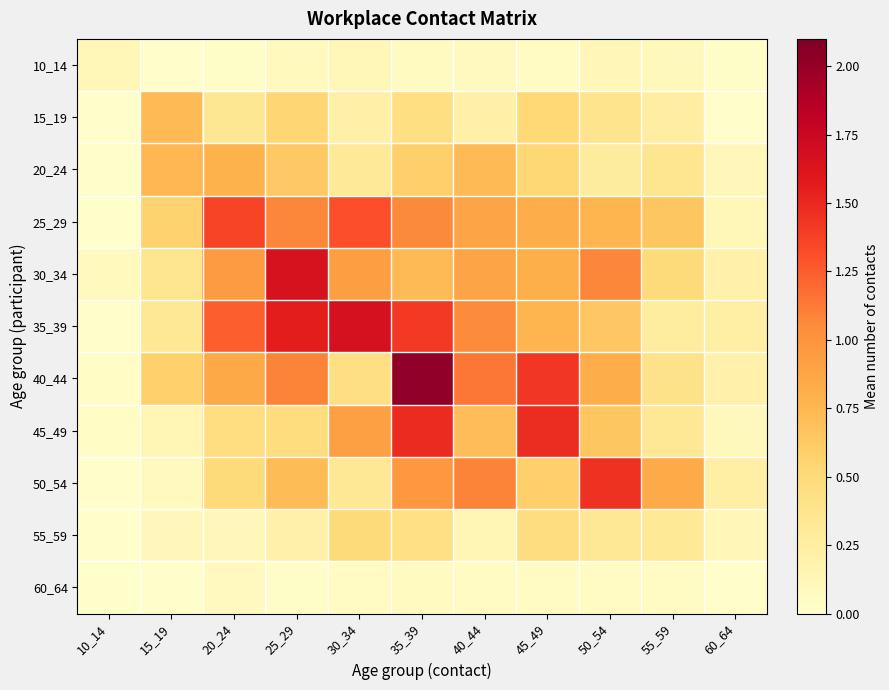

Which series has the largest range (max minus min)?

40_44